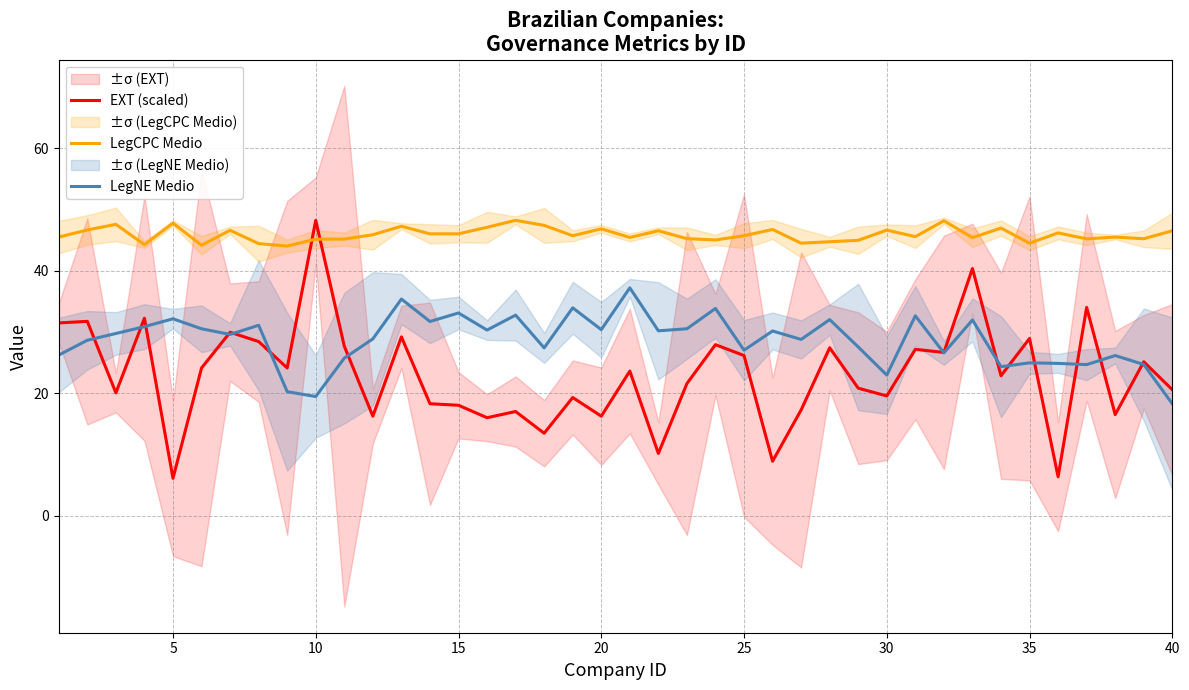

How many intersections are there between EXT (scaled) and LegNE Medio?

14